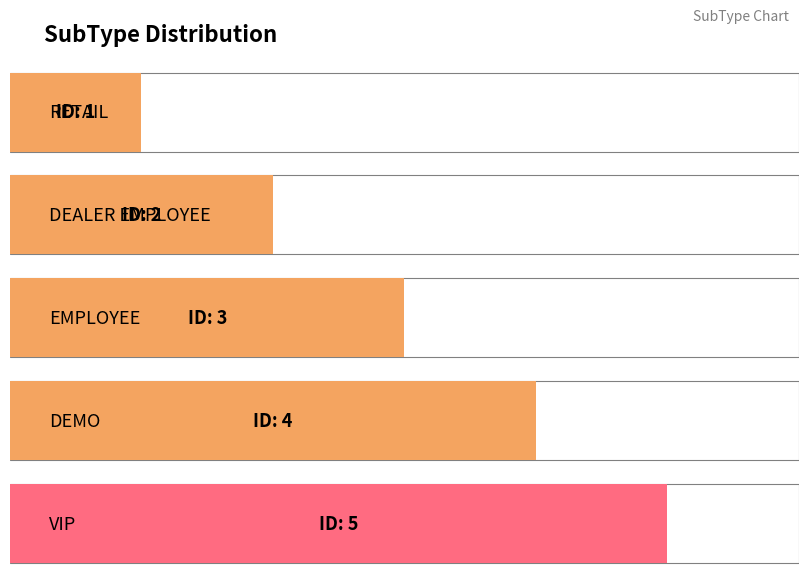

Reading left to right, transcribe all the data shown in this chart.

RETAIL=1	DEALER EMPLOYEE=2	EMPLOYEE=3	DEMO=4	VIP=5